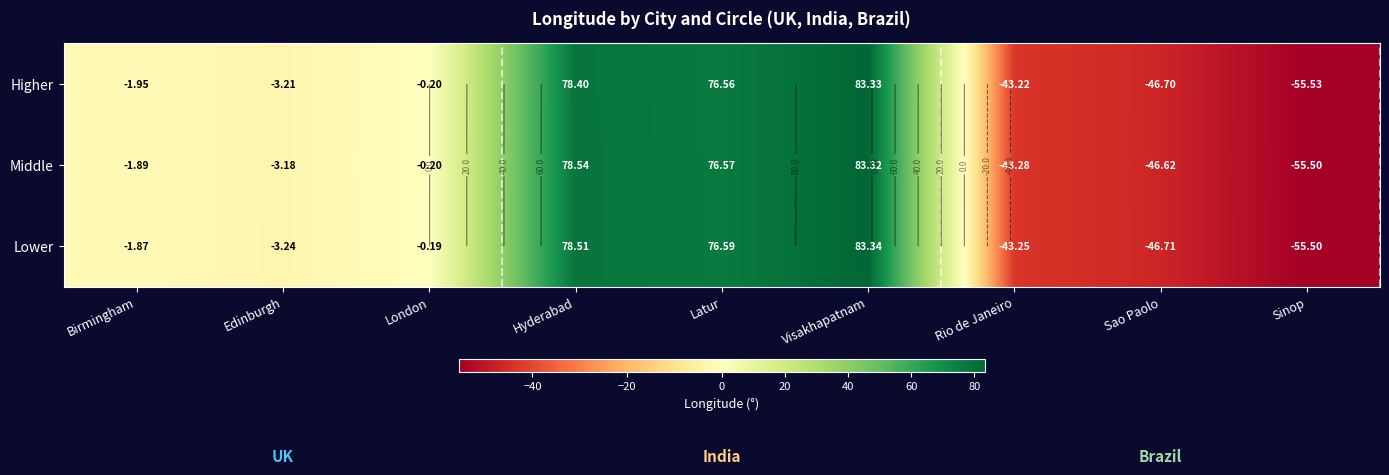

What is the lowest value of the Higher series?

-55.5